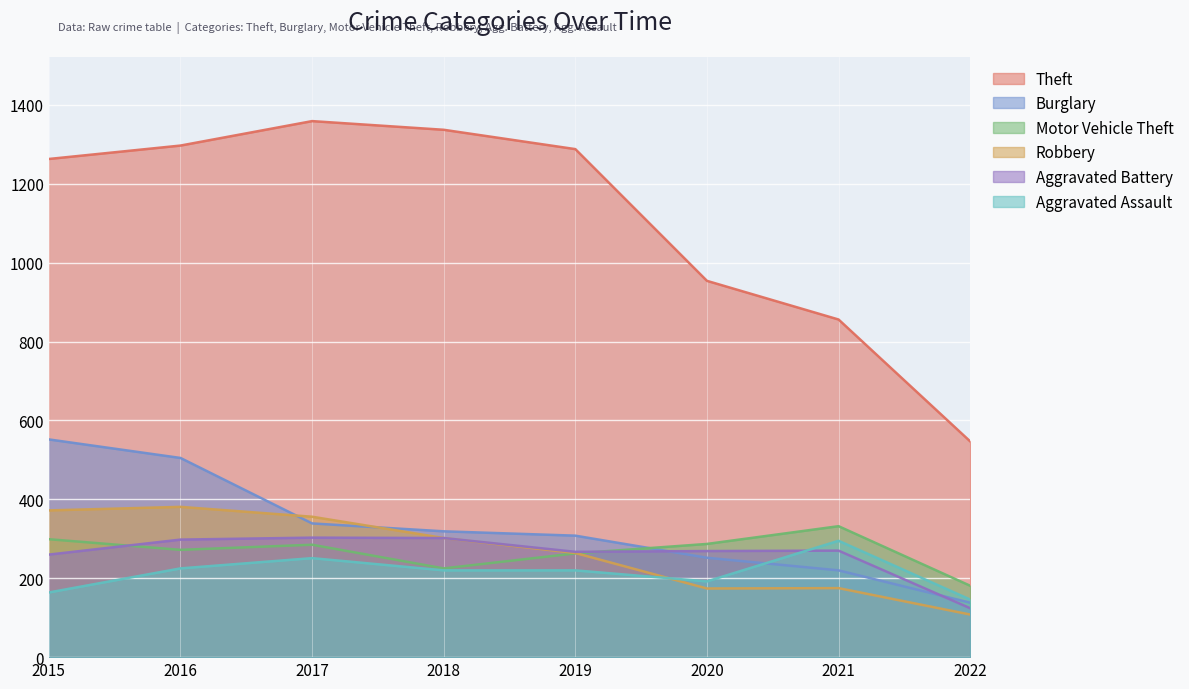

What is the difference between the maximum and minimum values in the Burglary series?

414